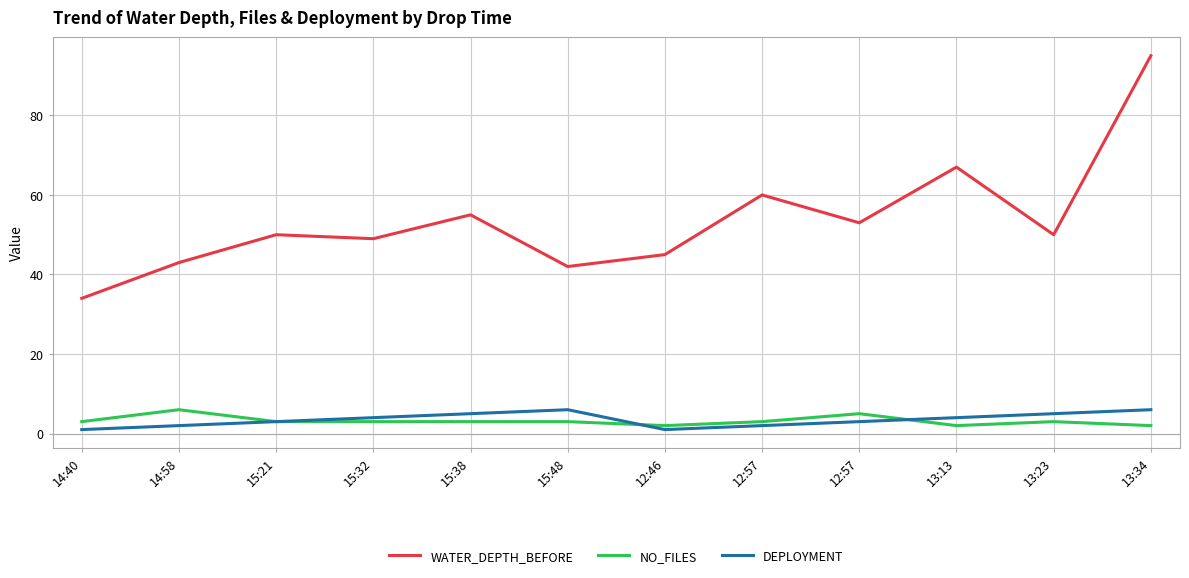

How many lines are shown in the chart?

3